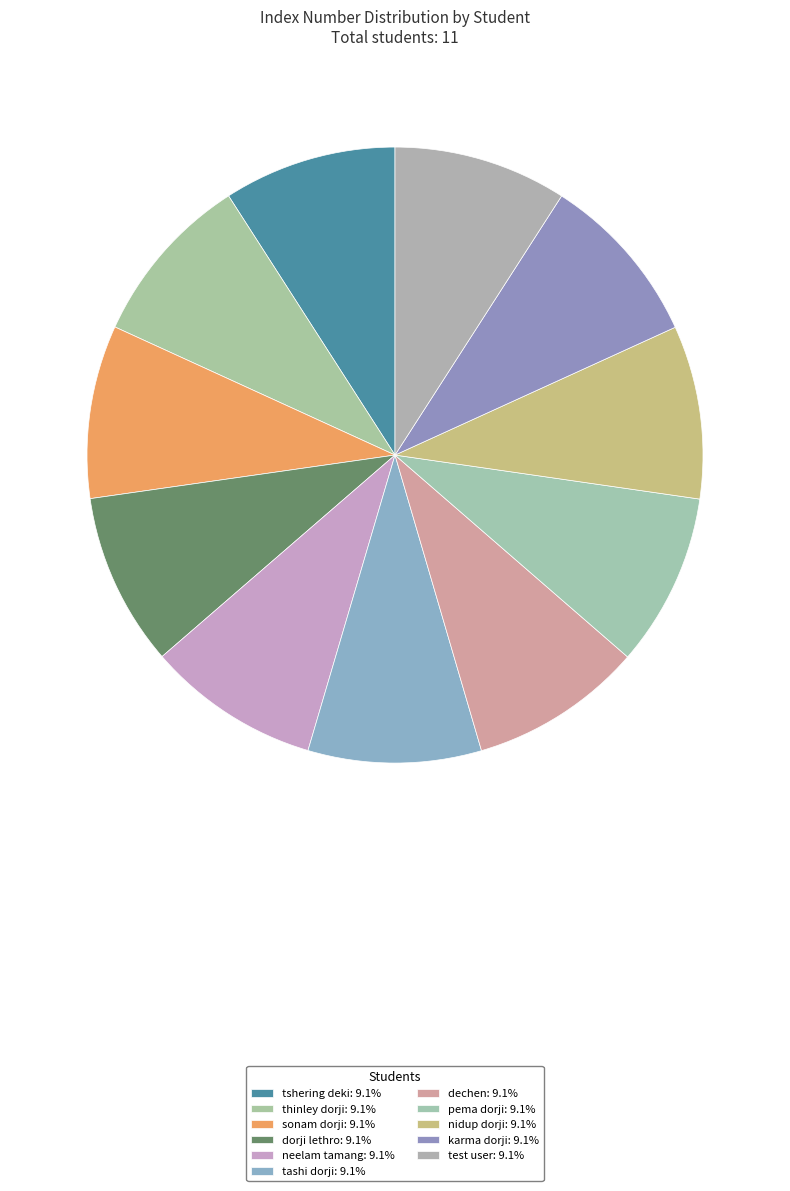

Is thinley dorji the majority of the pie?

No